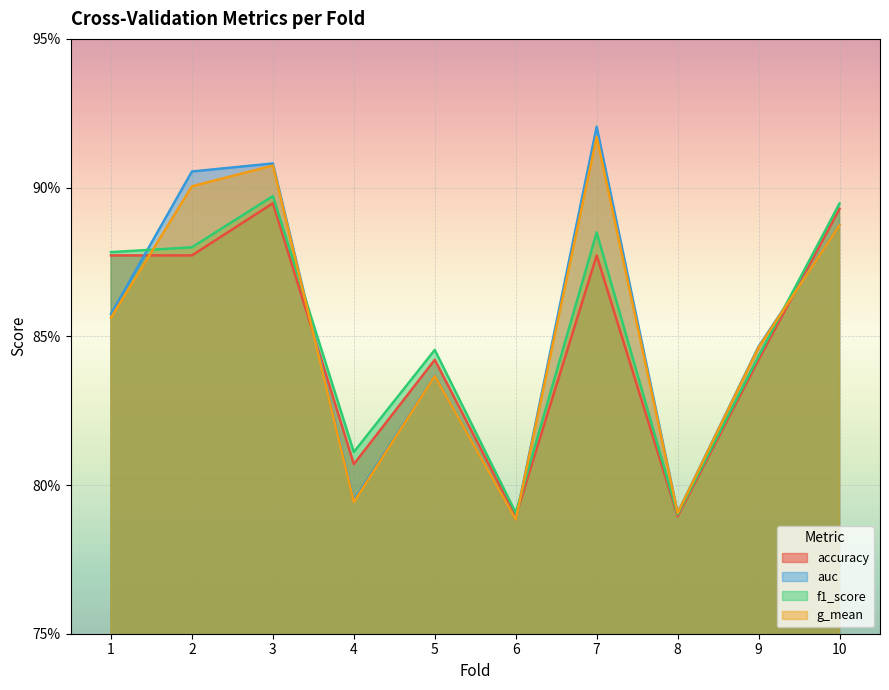

Which category has the highest value across all series?

7